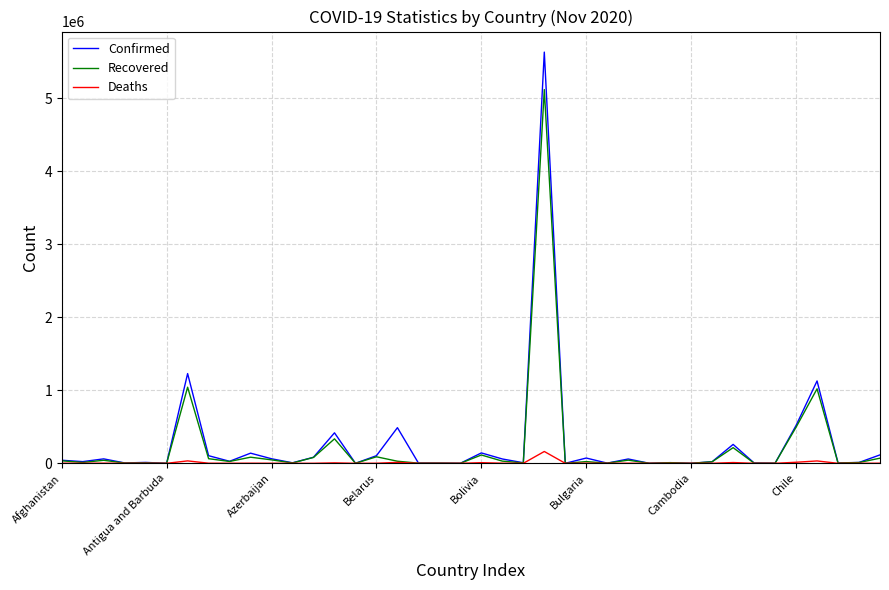

What is the greatest value displayed?

5631181